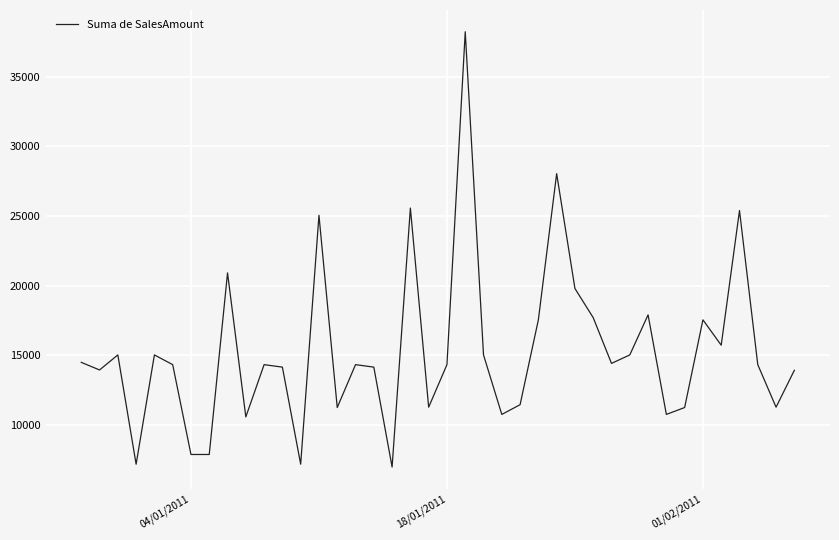

What is the maximum value shown in the chart?

38241.3